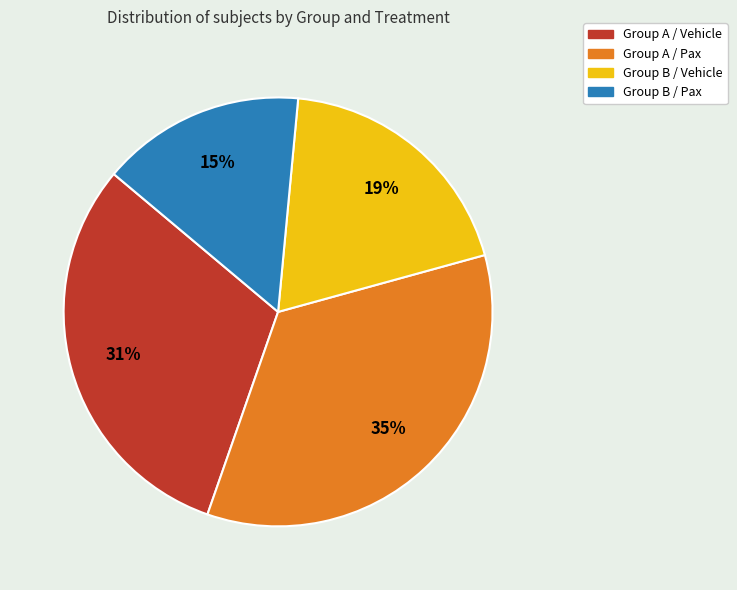

Is there a majority slice in this chart?

No